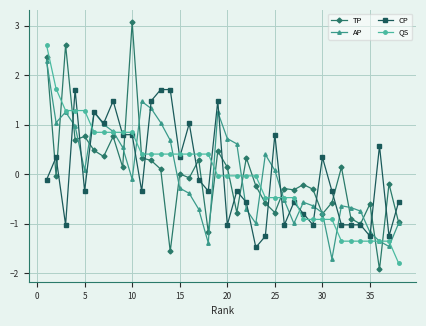

What is the lowest value of the AP series?

-1.7